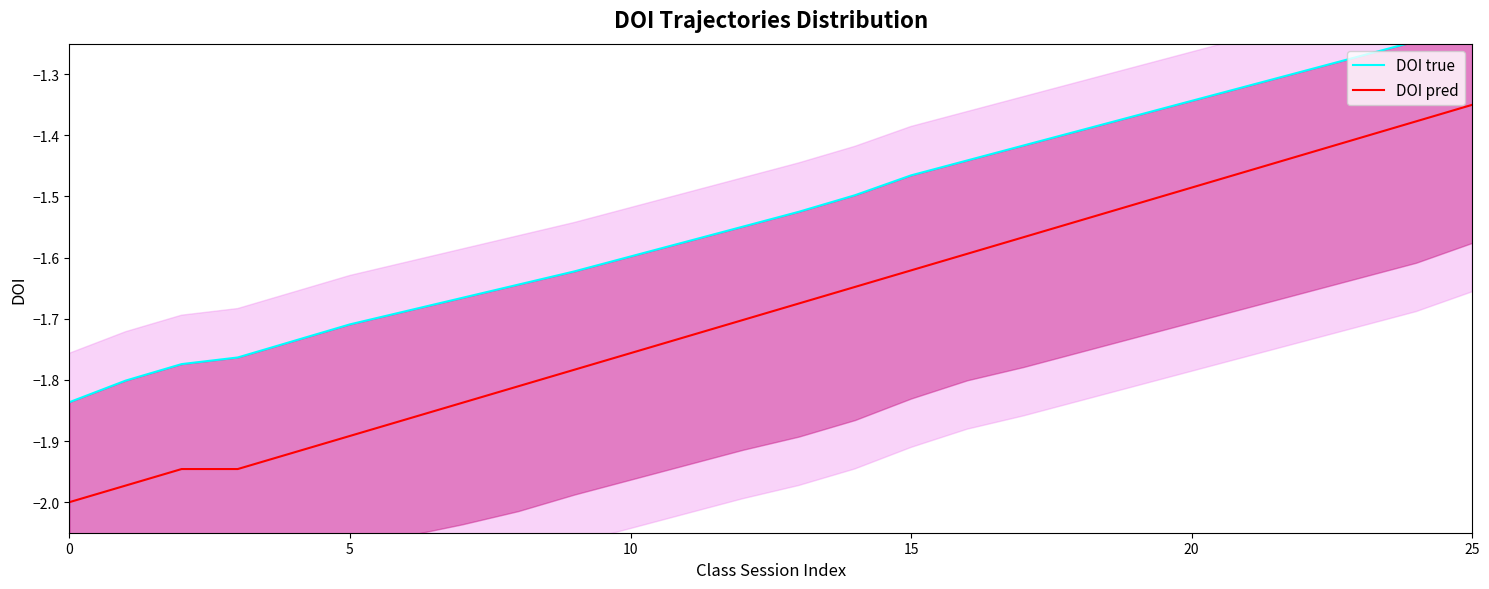

What is the difference between the highest and lowest values at 9?

0.2